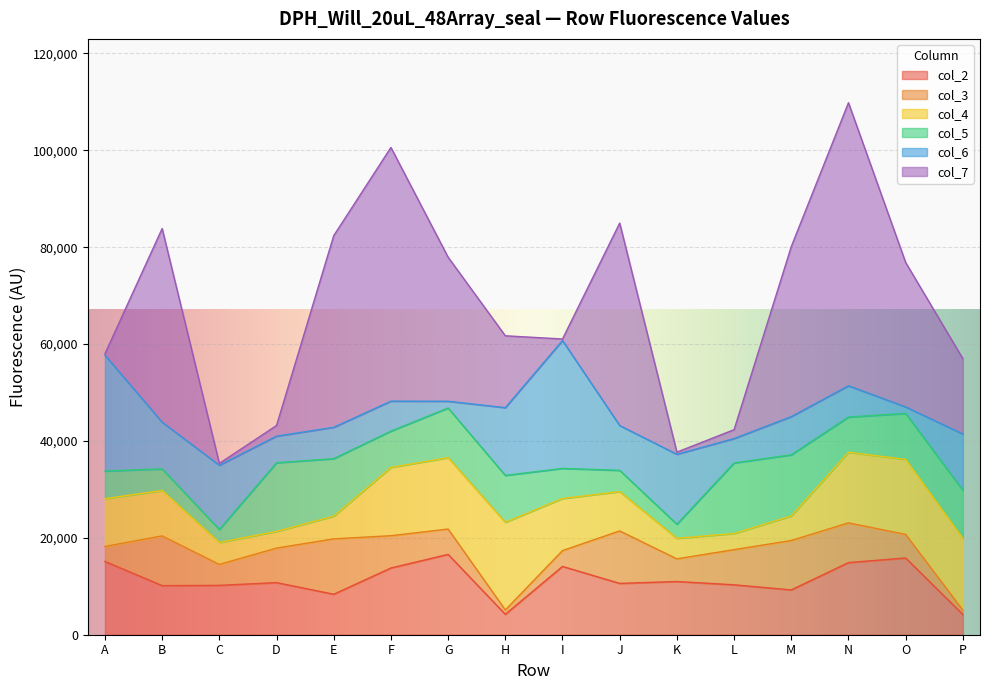

Read the col_4 value at P, to the nearest 50.

14800